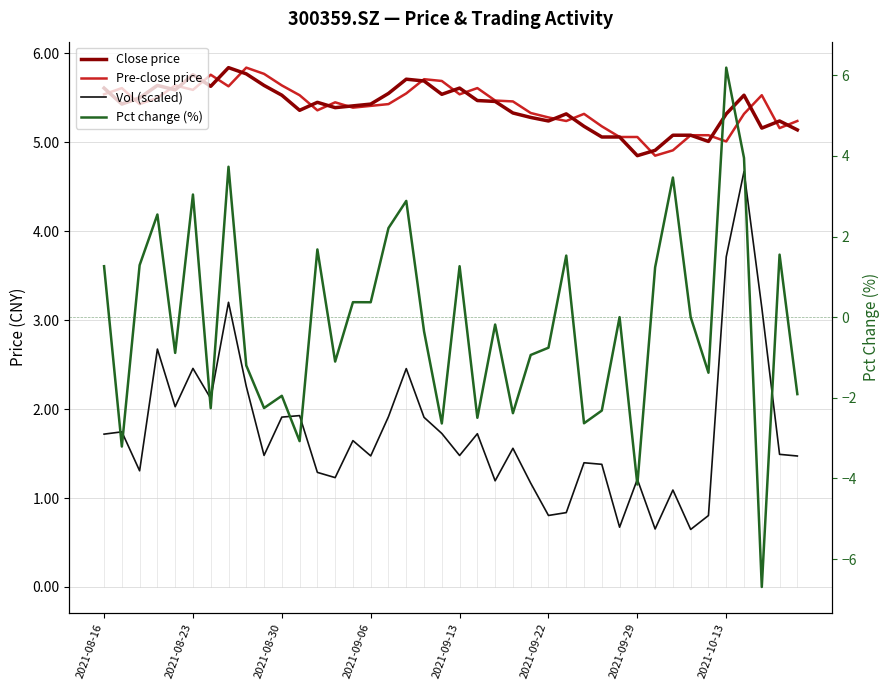

What are all the series names shown in the legend?

Close price, Pre-close price, Vol (scaled), Pct change (%)